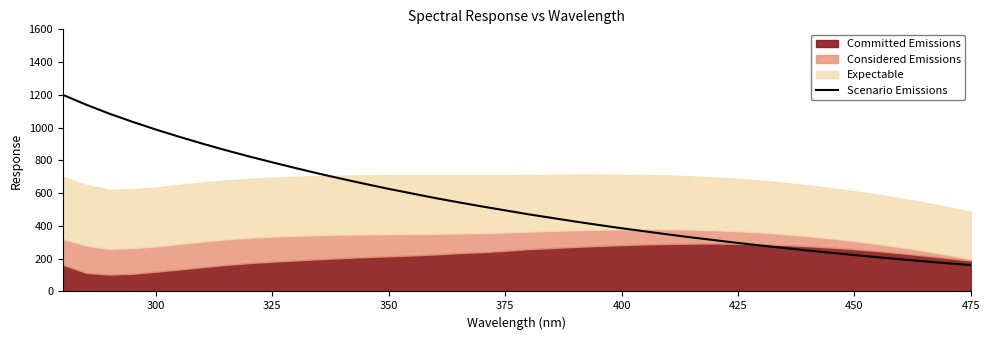

Does the chart display data point markers on the line(s)?

No